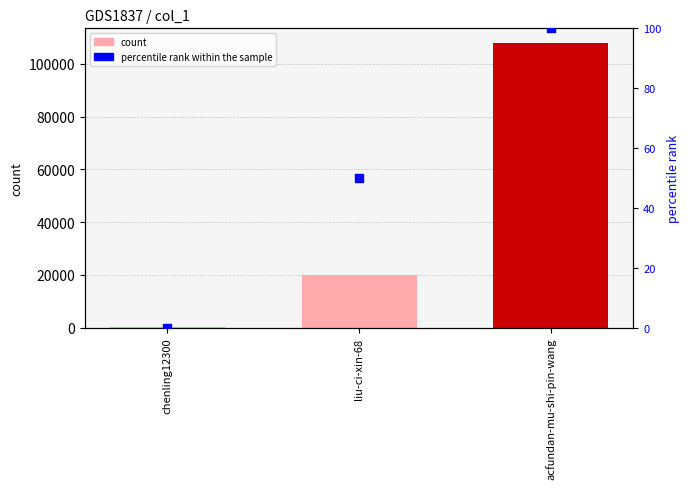

At which category is the sum across all series the highest?

acfundan-mu-shi-pin-wang